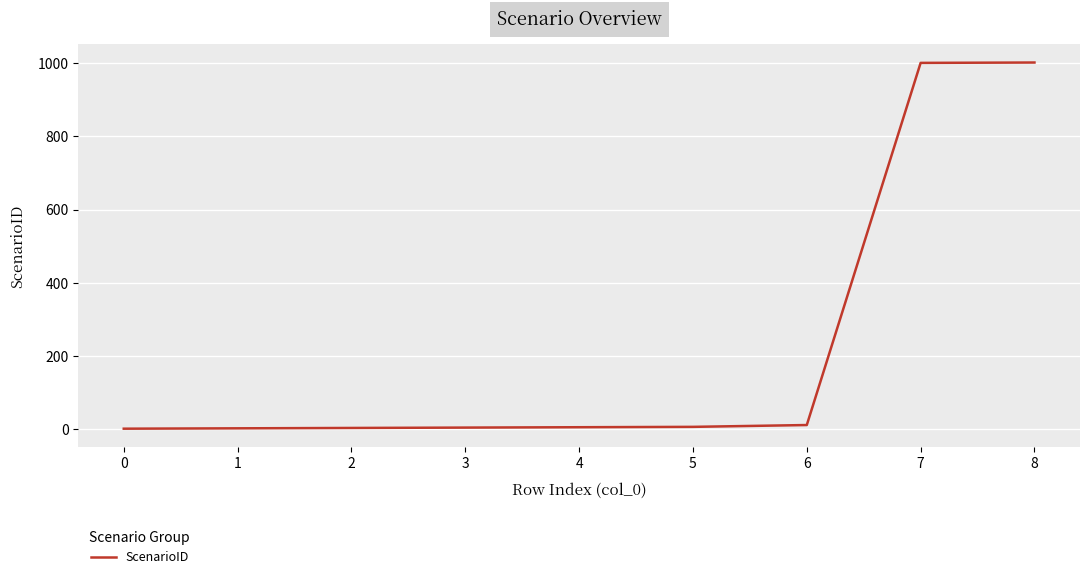

What is the greatest value displayed?

1002